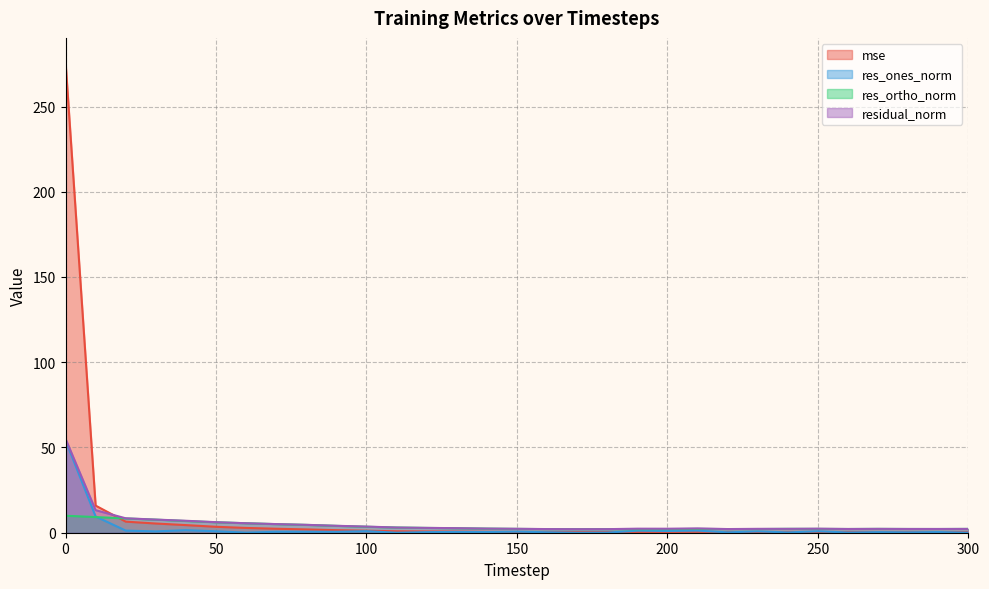

How many lines are shown in the chart?

4